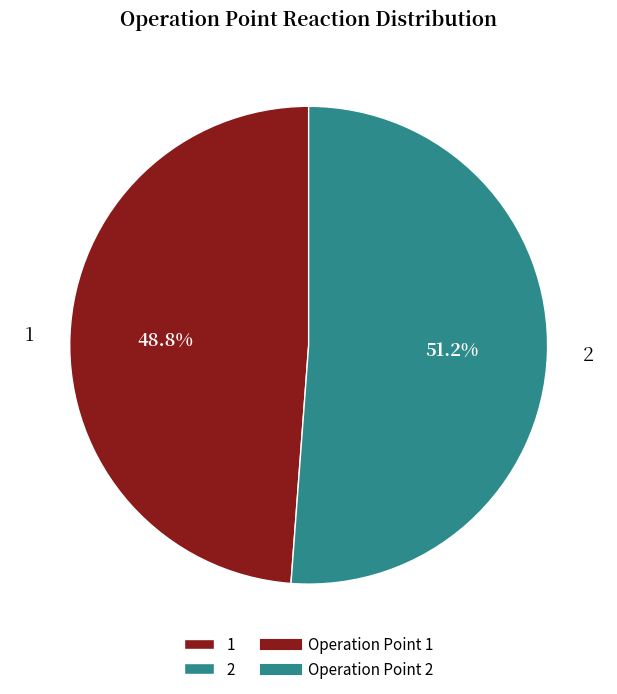

Does 2 represent more than half of the total?

Yes